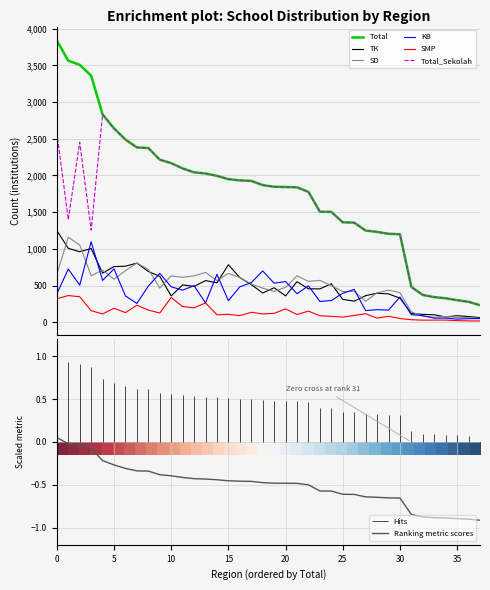

At Kab. Banyuwangi, list the series in order from largest to smallest.

Total, Total_Sekolah, SD, TK, KB, SMP